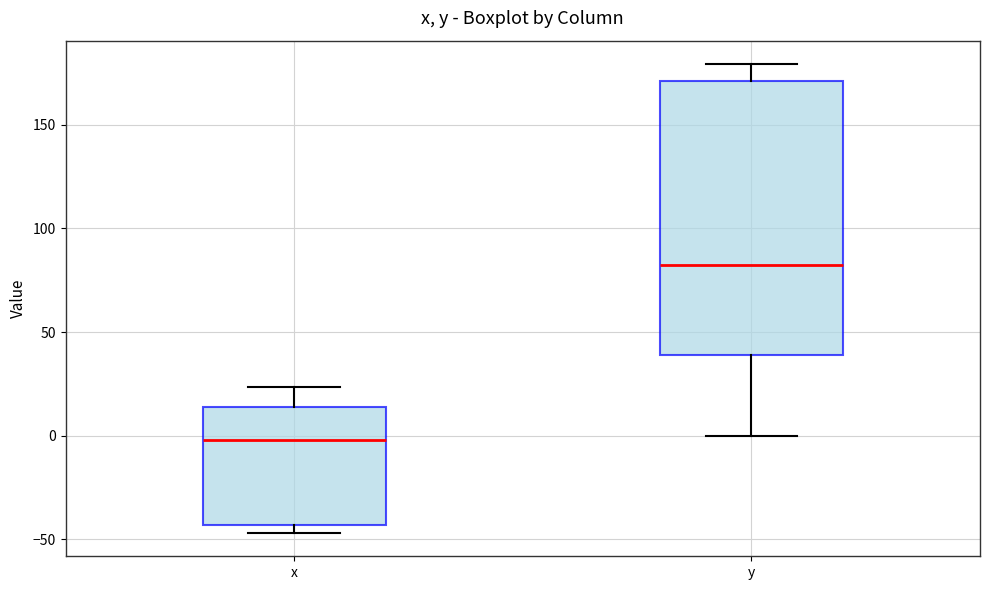

Which box's median line is the highest?

y